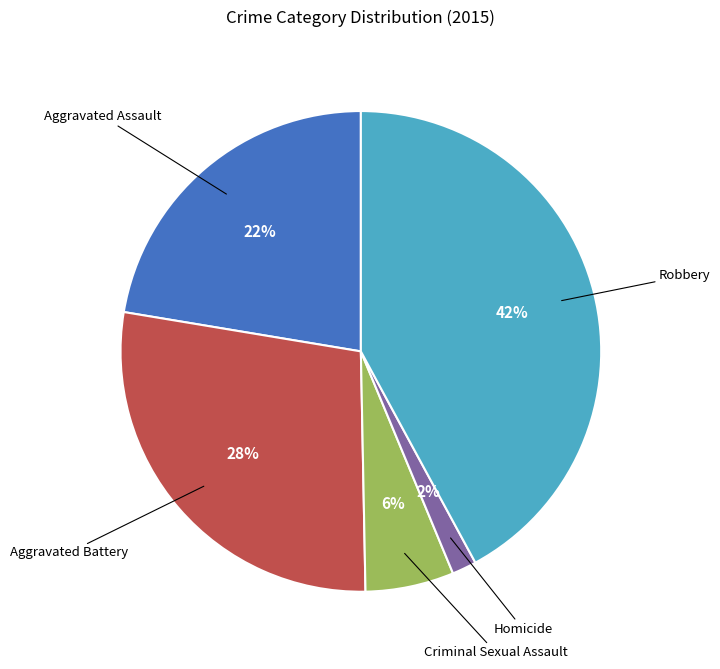

Which slice is the largest?

Robbery